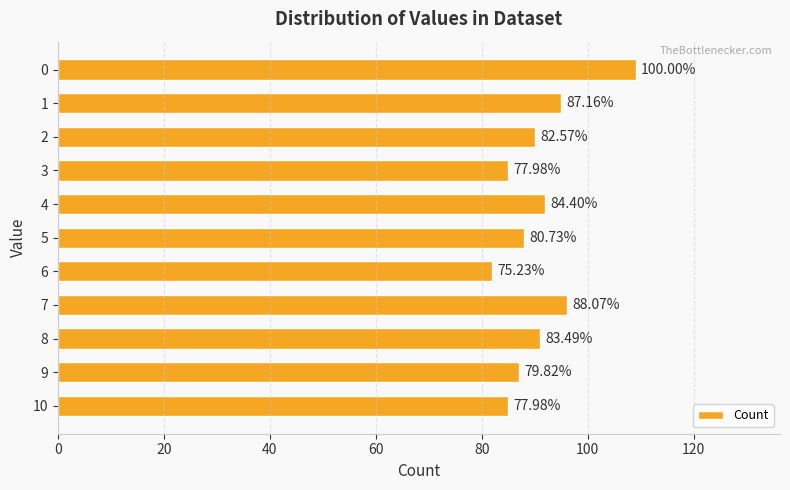

What is the sum of all values?

1000